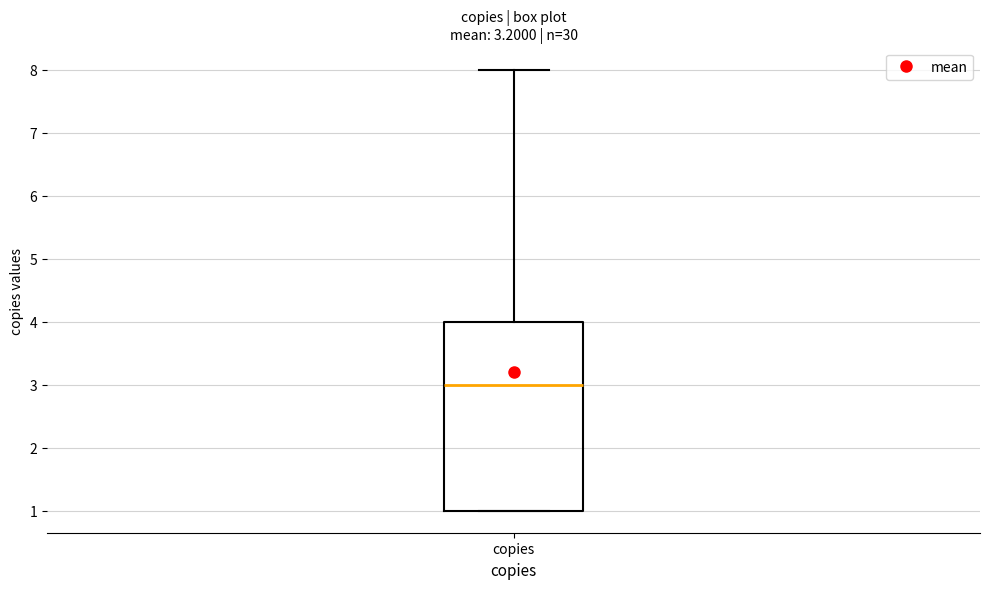

Transcribe this box plot: give where the median line is, the range the box spans, and where the two whiskers end, as read against the y-axis. The values are not printed on the chart, so give them approximately, as read against the axis.

median 3, box 1 to 4, whiskers 1 to 8